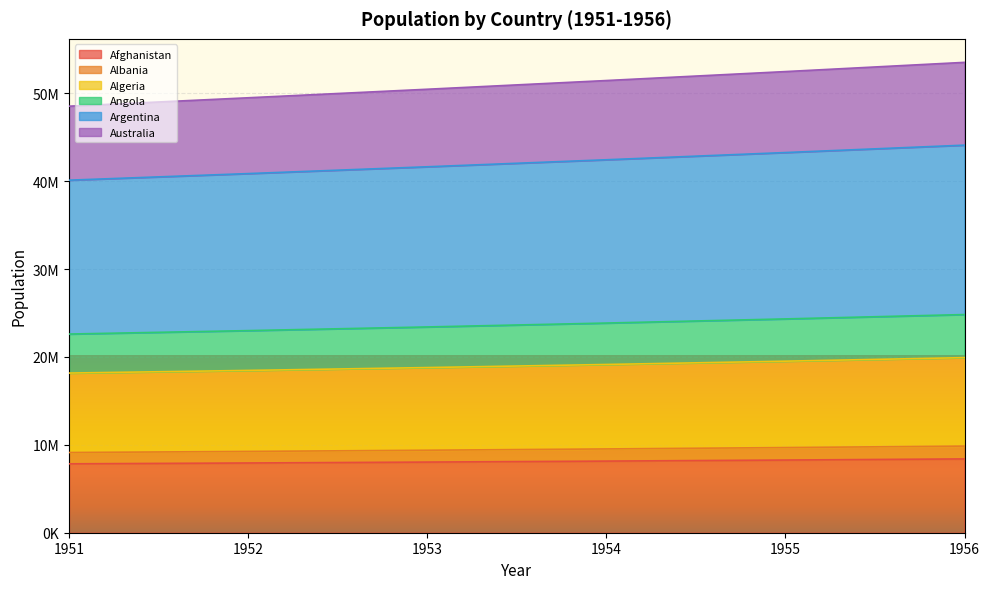

How many lines are shown in the chart?

6